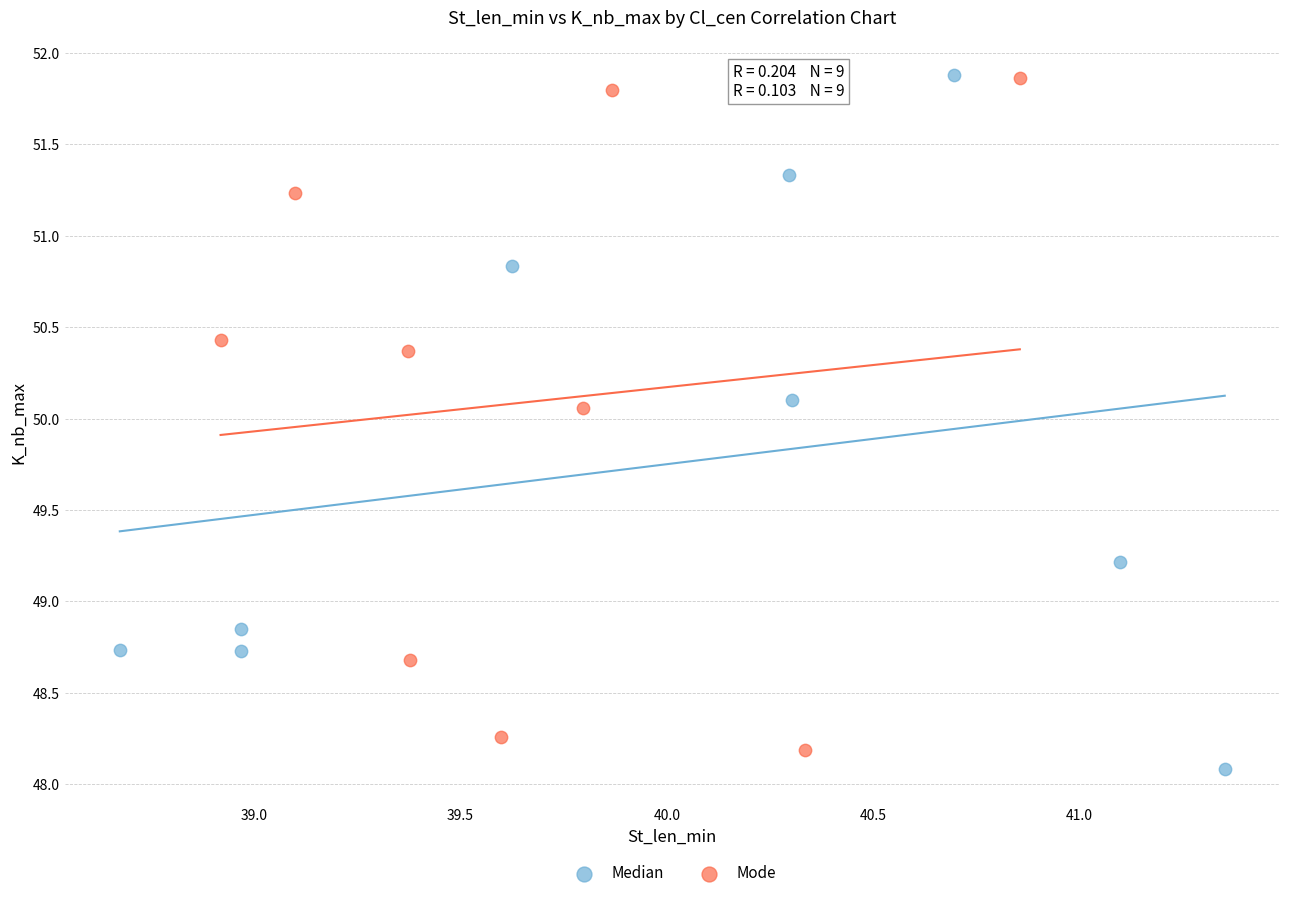

What are all the series names shown in the legend?

Median, Mode